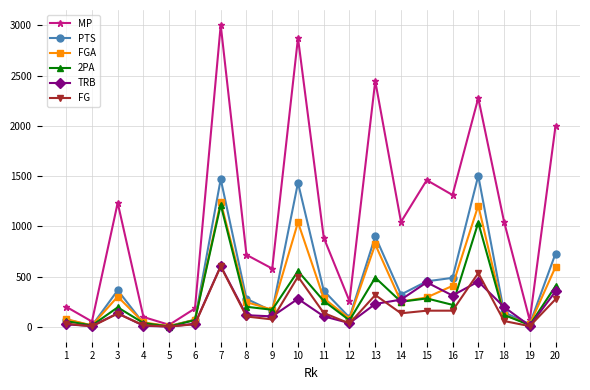

What is the value of the MP point at the 18th from the left?

1048